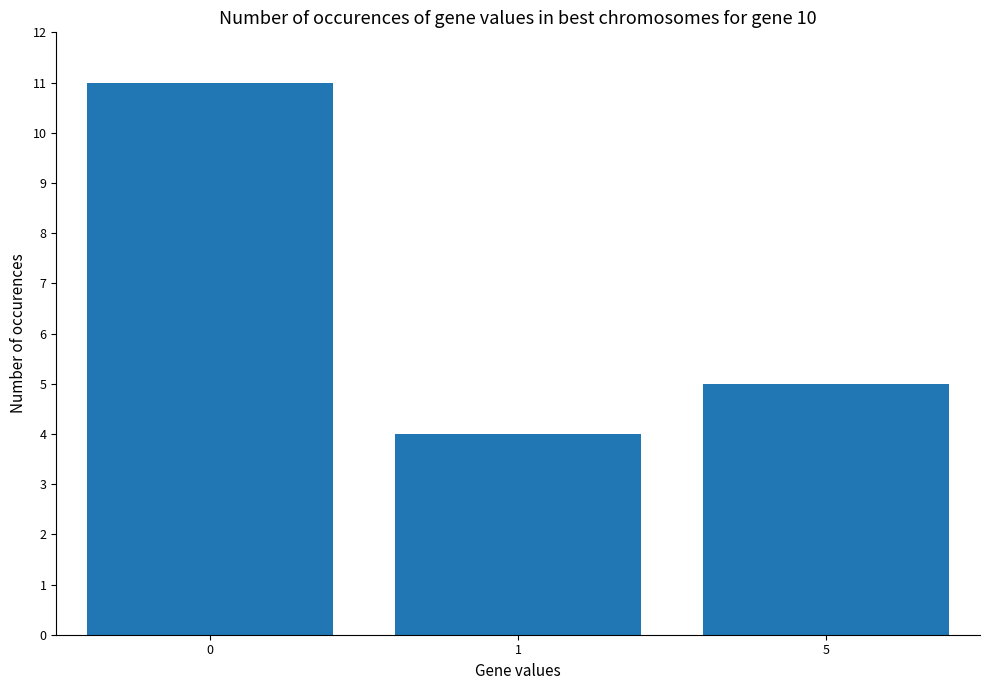

How many data points are less than 5?

1